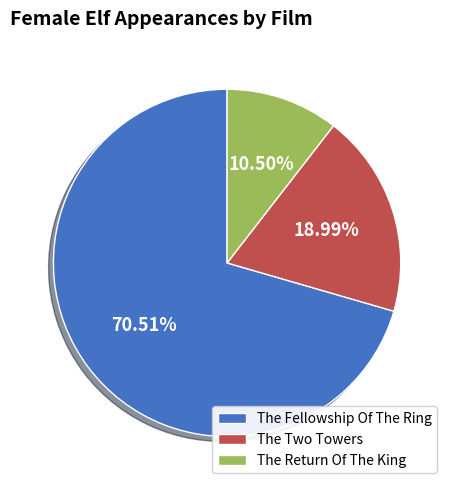

What is the largest slice in the pie chart?

The Fellowship Of The Ring